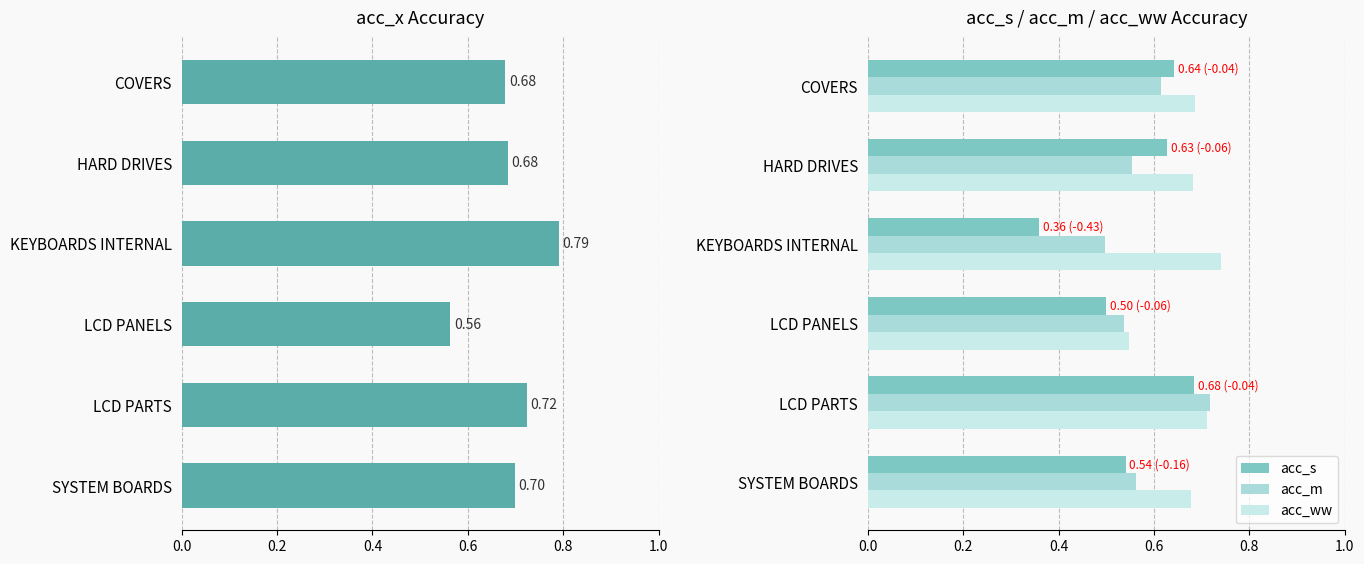

Is the value of acc_m at HARD DRIVES greater than the value of acc_ww at SYSTEM BOARDS?

No